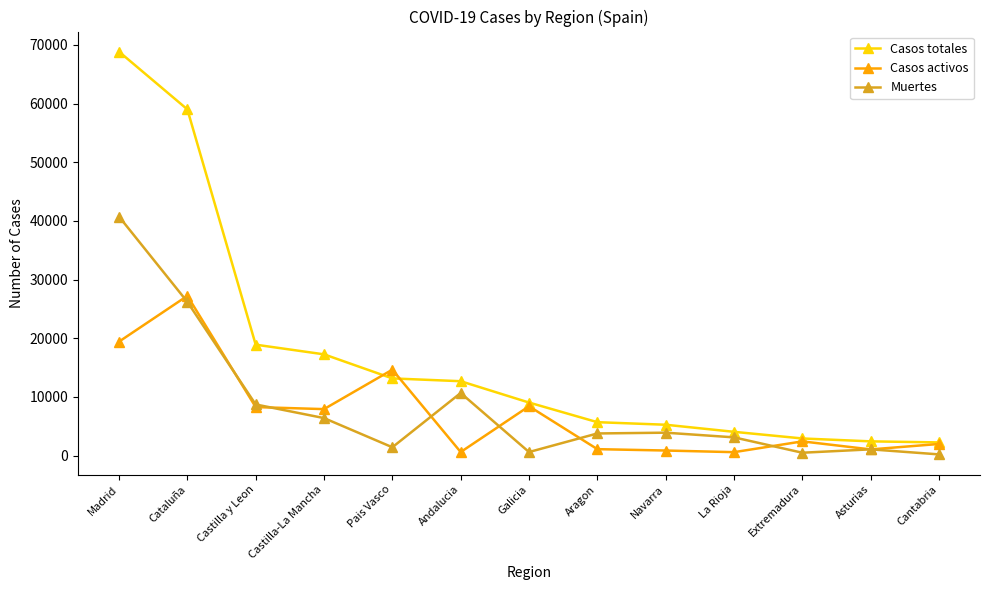

The Muertes series shows 6392 at Castilla-La Mancha. True or false?

True